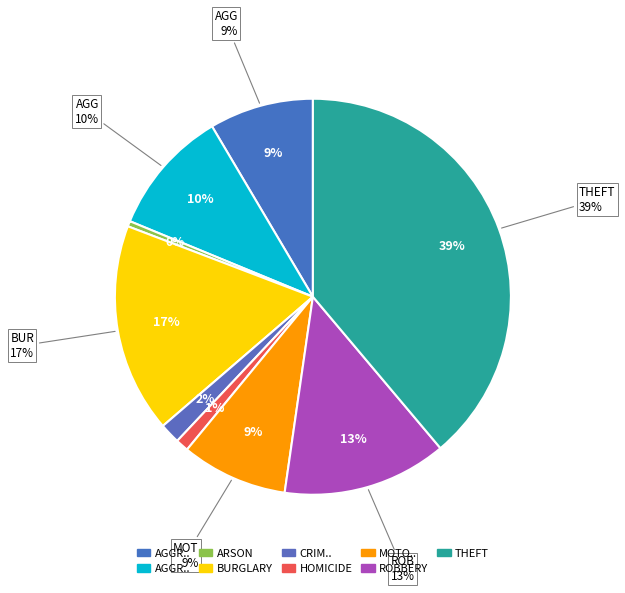

Rank the categories by value from lowest to highest.

Arson, Homicide, Criminal Sexual Assault, Aggravated Assault, Motor Vehicle Theft, Aggravated Battery, Robbery, Burglary, Theft